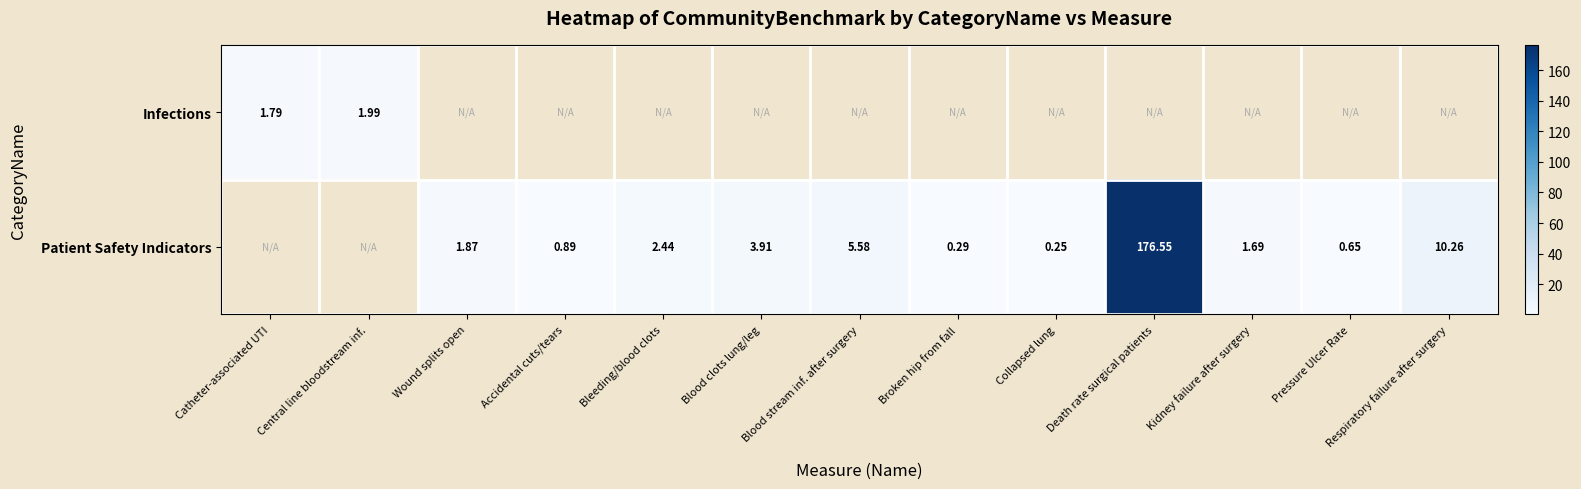

Is the value of Infections at Central line bloodstream inf. greater than the value of Patient Safety Indicators at Bleeding/blood clots?

No